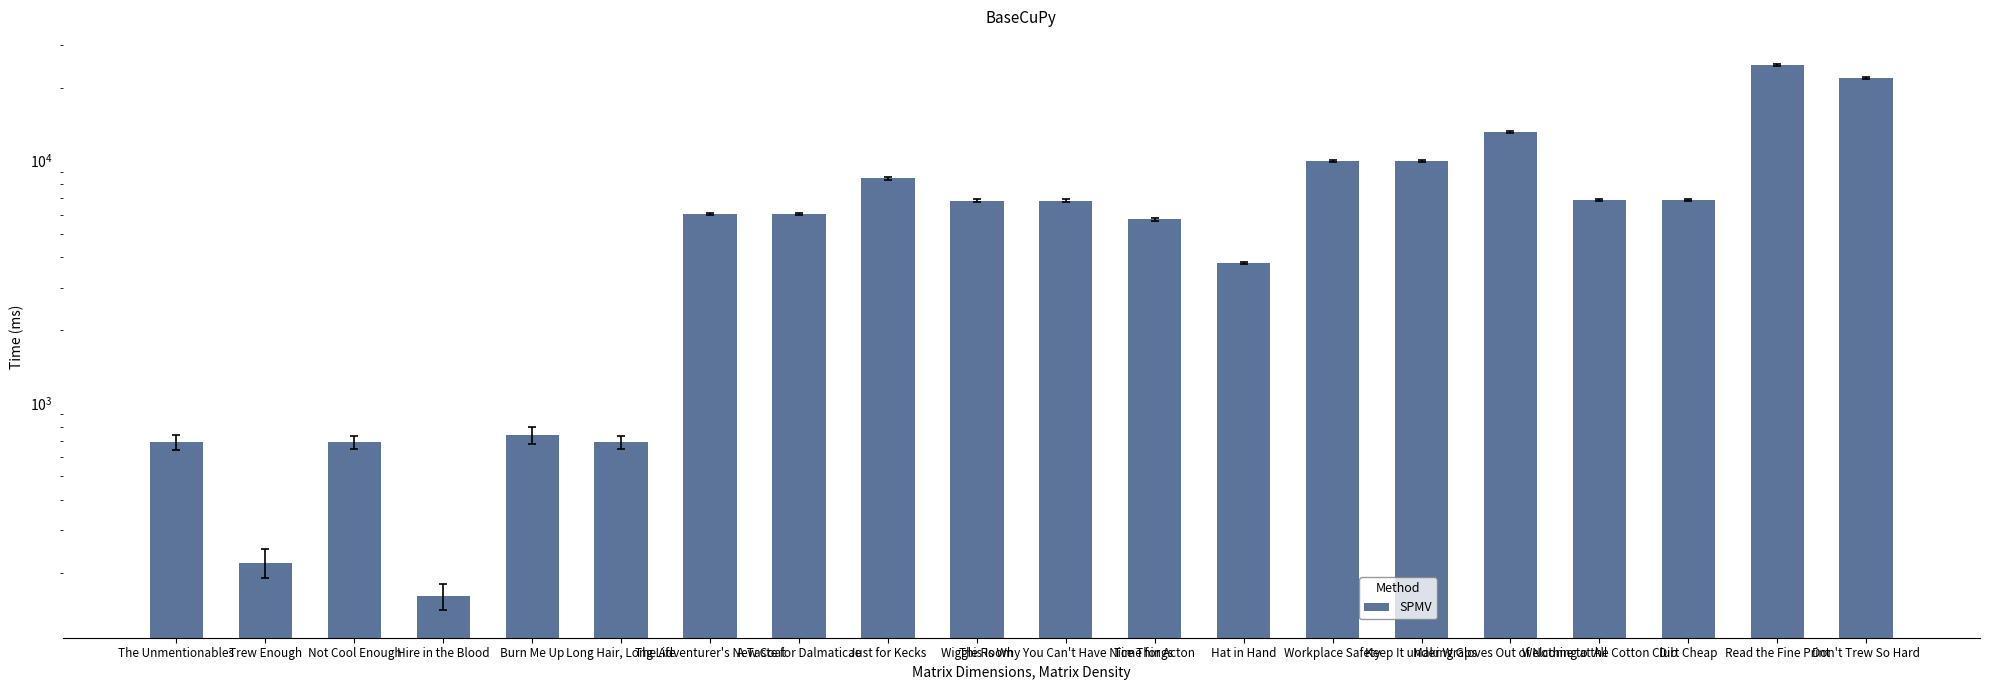

True or false: the data shows 6880 at Welcome to the Cotton Club.

True